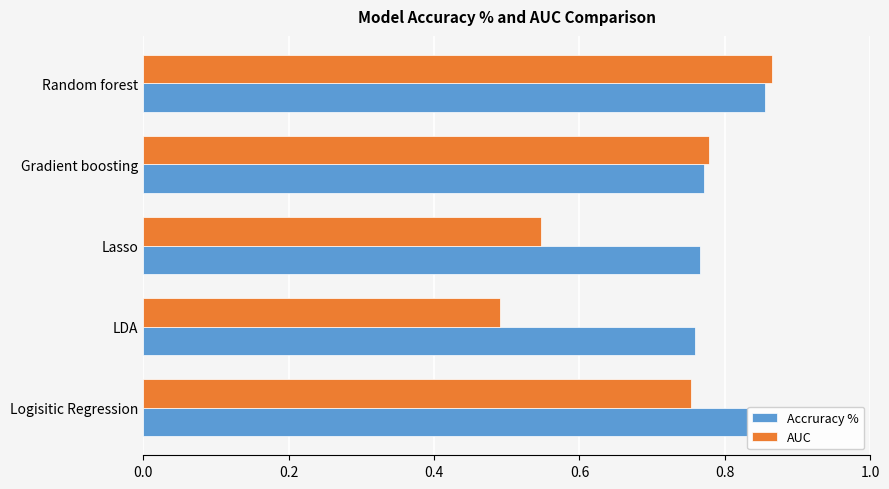

The value of Accruracy % at LDA is 0.3. True or false?

False